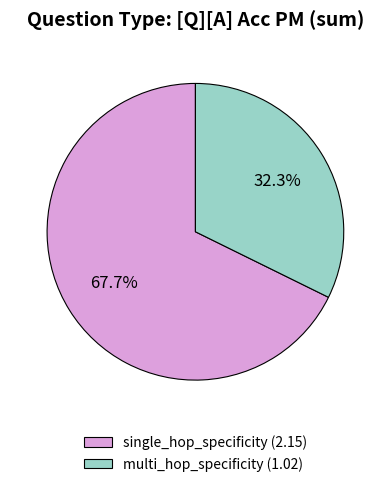

Count the number of slices in the pie.

2